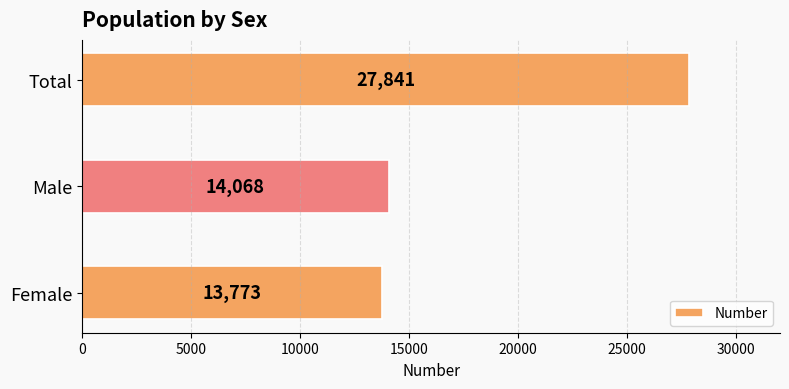

What is the difference between the maximum and minimum values?

14068